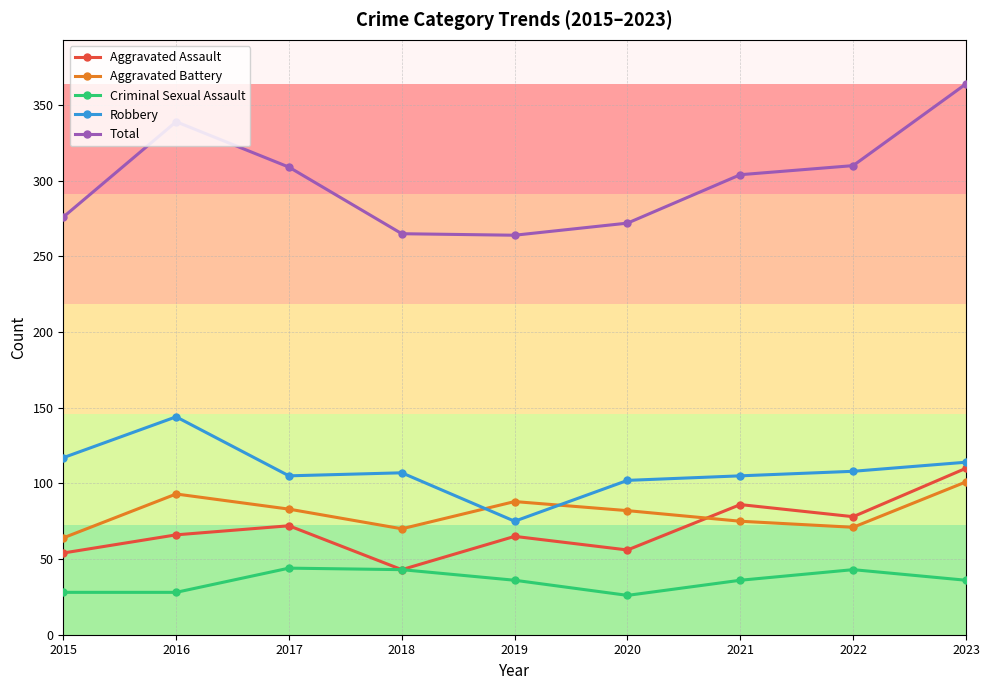

Which series has the largest total across all categories?

Total